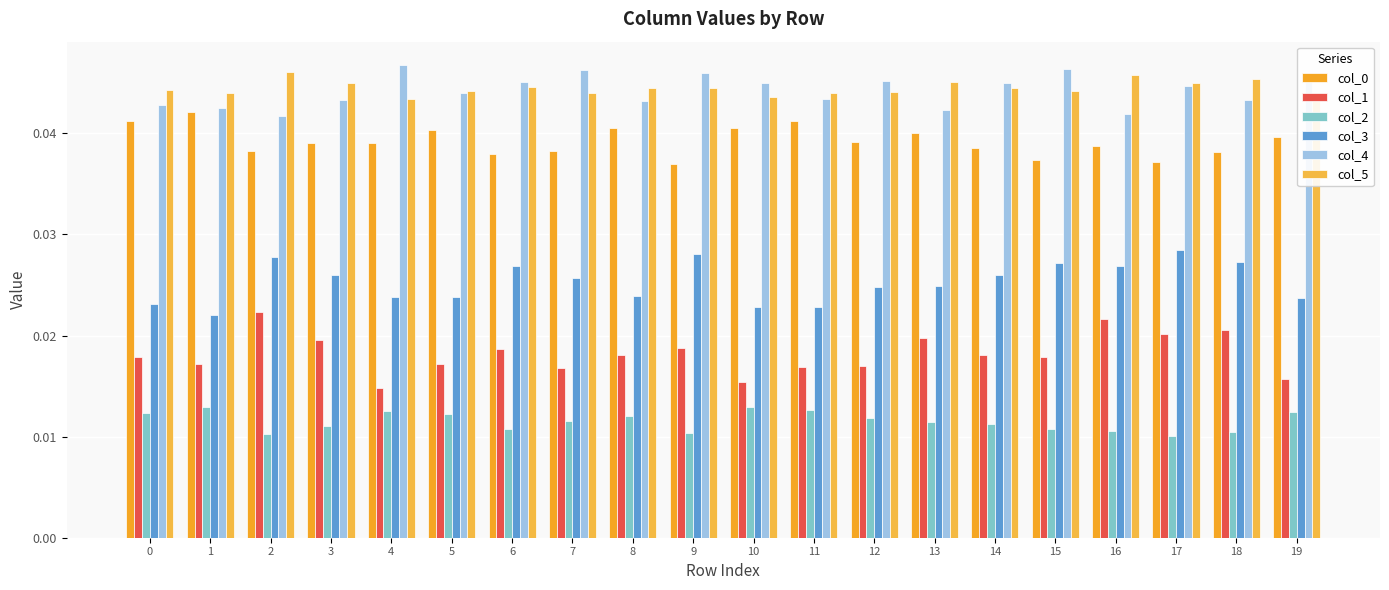

How many series are shown in this chart?

6